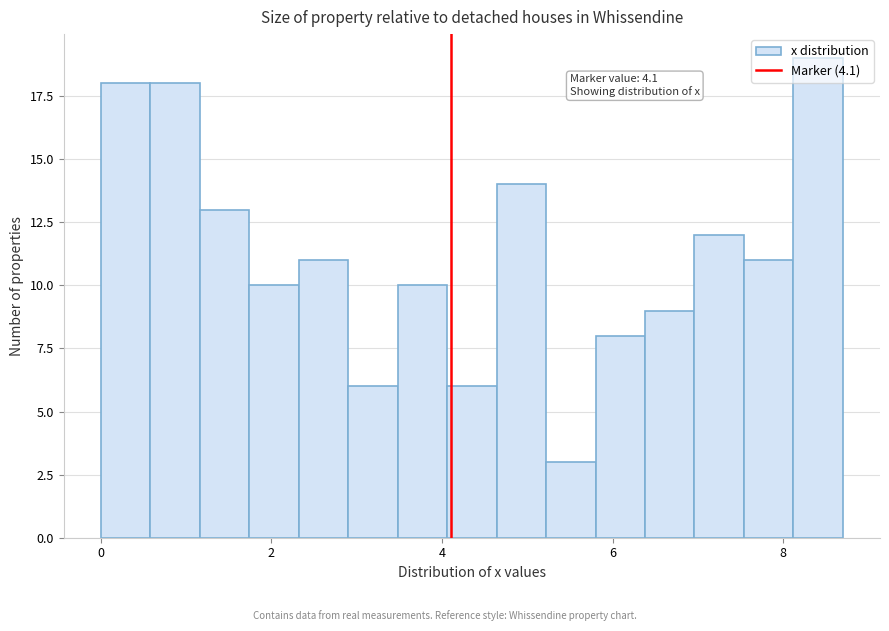

Around what value on the x-axis is the tallest bar? Give the approximate position of its centre, as read against the axis.

8.4